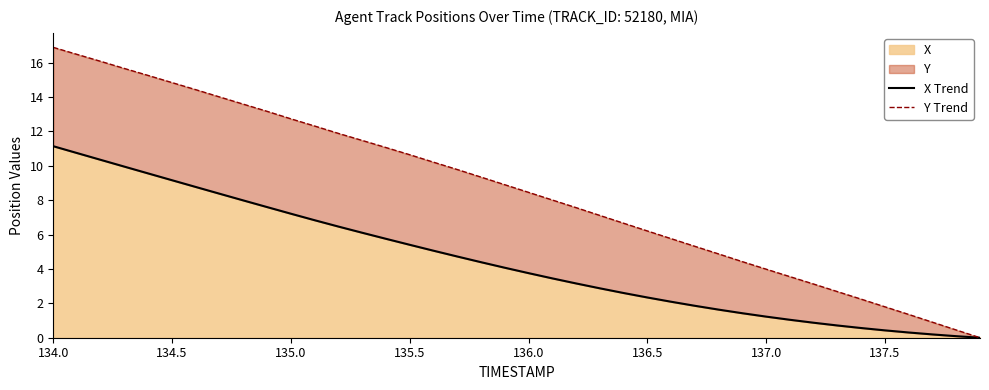

True or false: Y Trend and X Trend cross at least once.

False